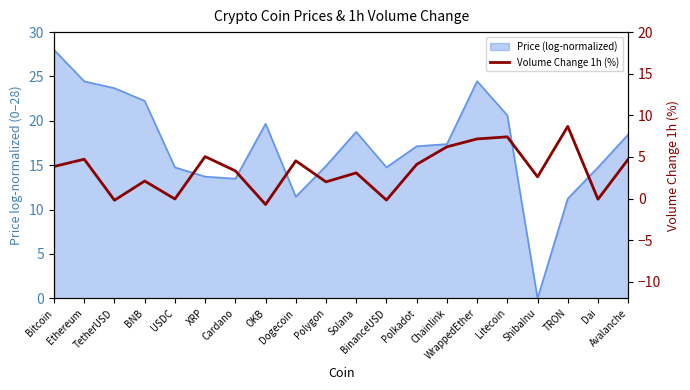

Where does the data first go above 3?

Bitcoin